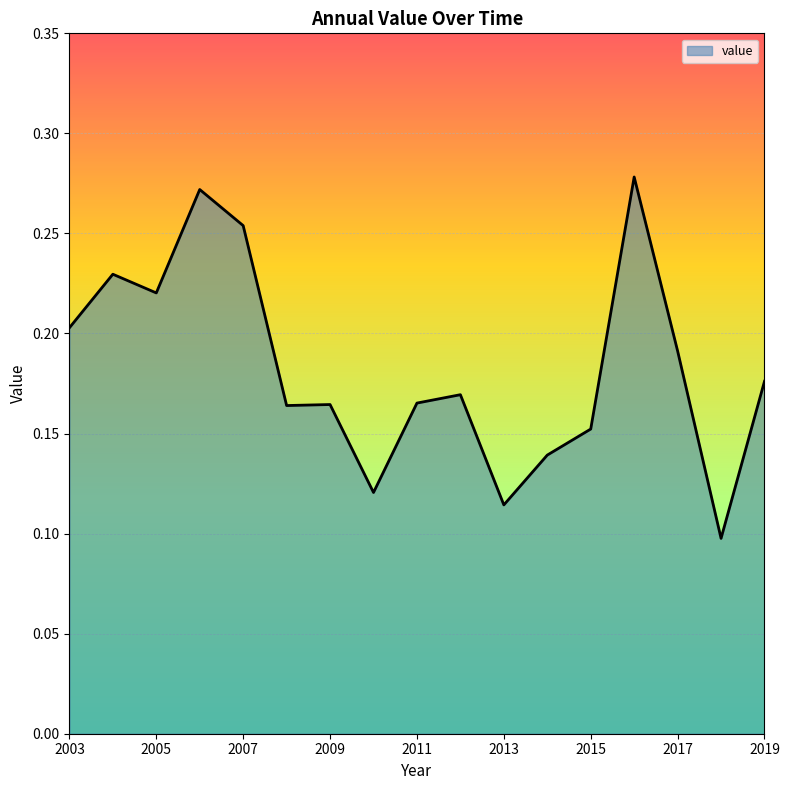

What is the maximum value shown in the chart?

0.3